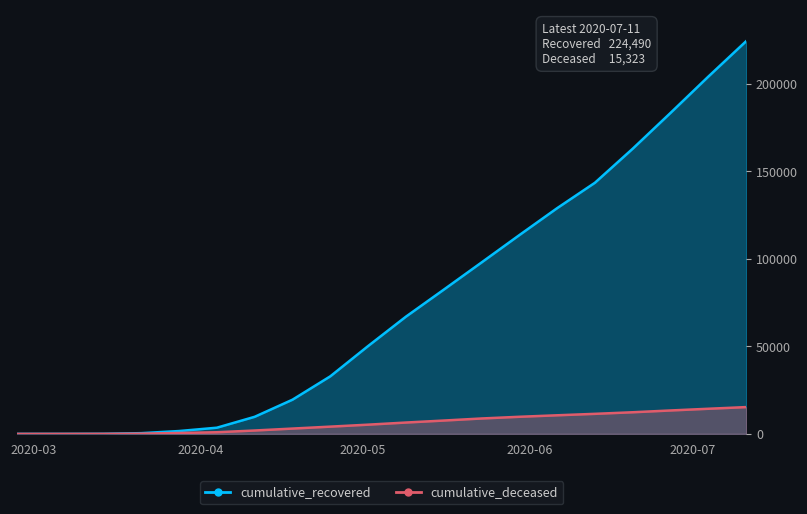

True or false: cumulative_deceased has a value of 519 at 2020-03-28.

True